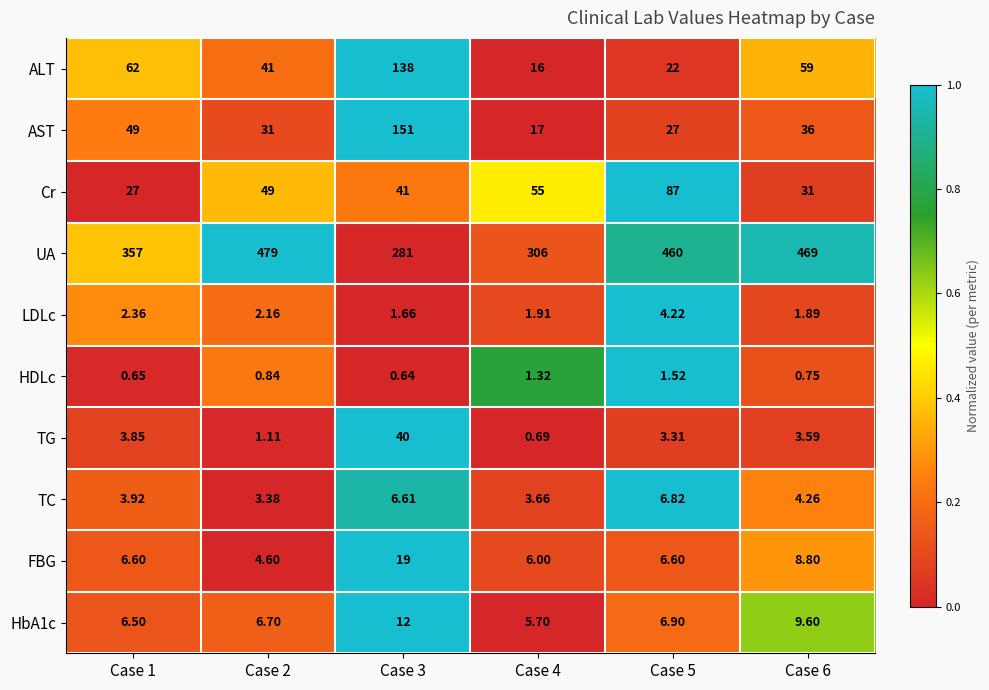

Which series has the largest range (max minus min)?

UA